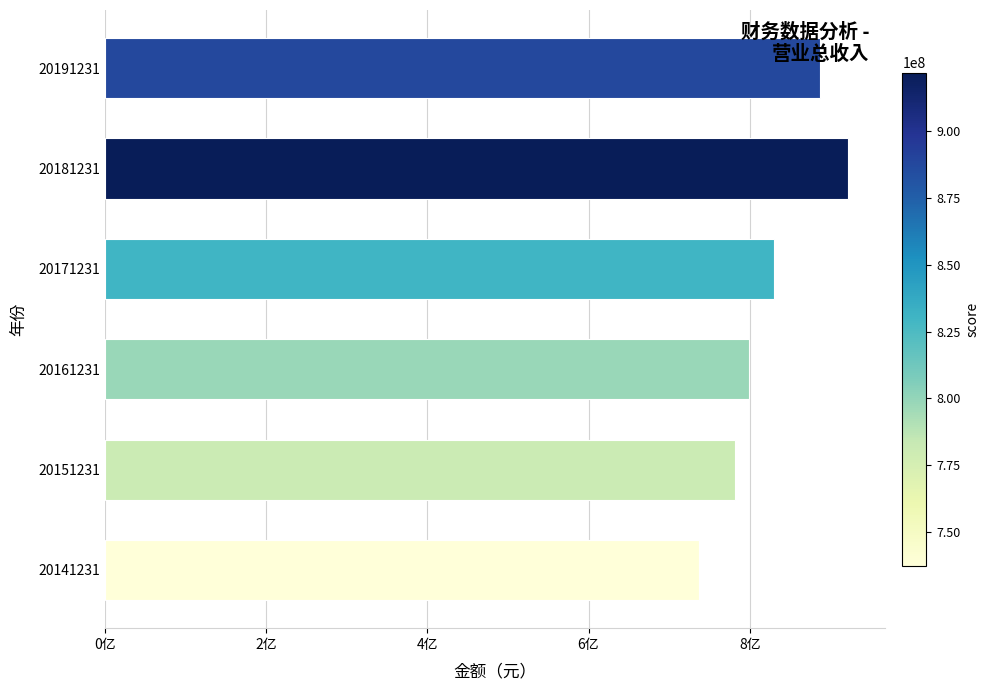

Does the chart contain any negative values?

No